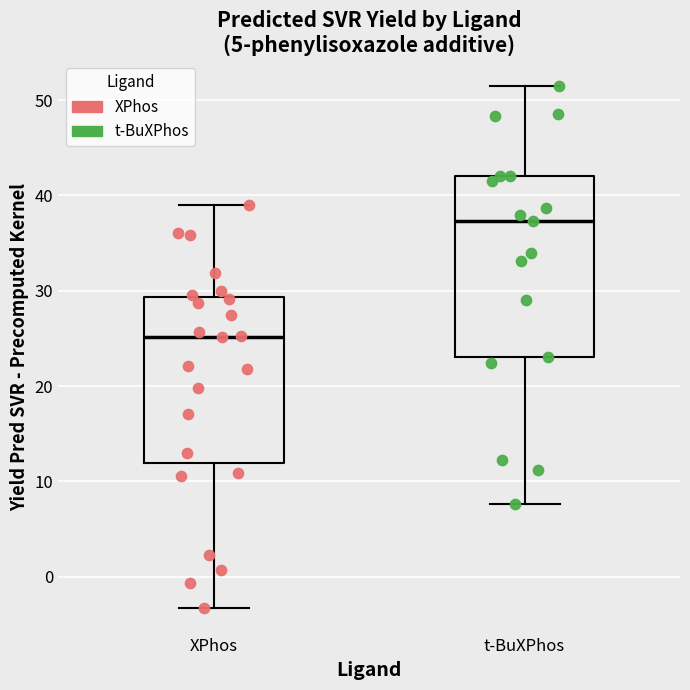

Comparing the boxes themselves (not the whiskers), which one is the tallest?

t-BuXPhos